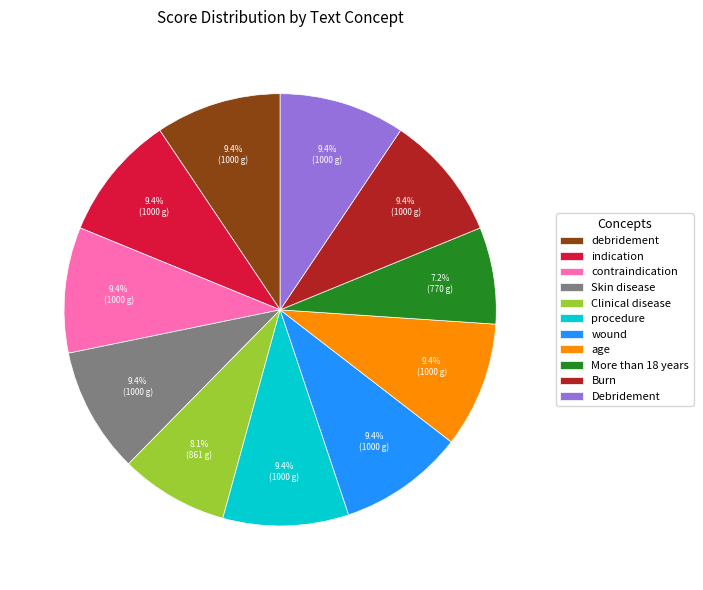

Does Skin disease account for over 50% of the chart?

No